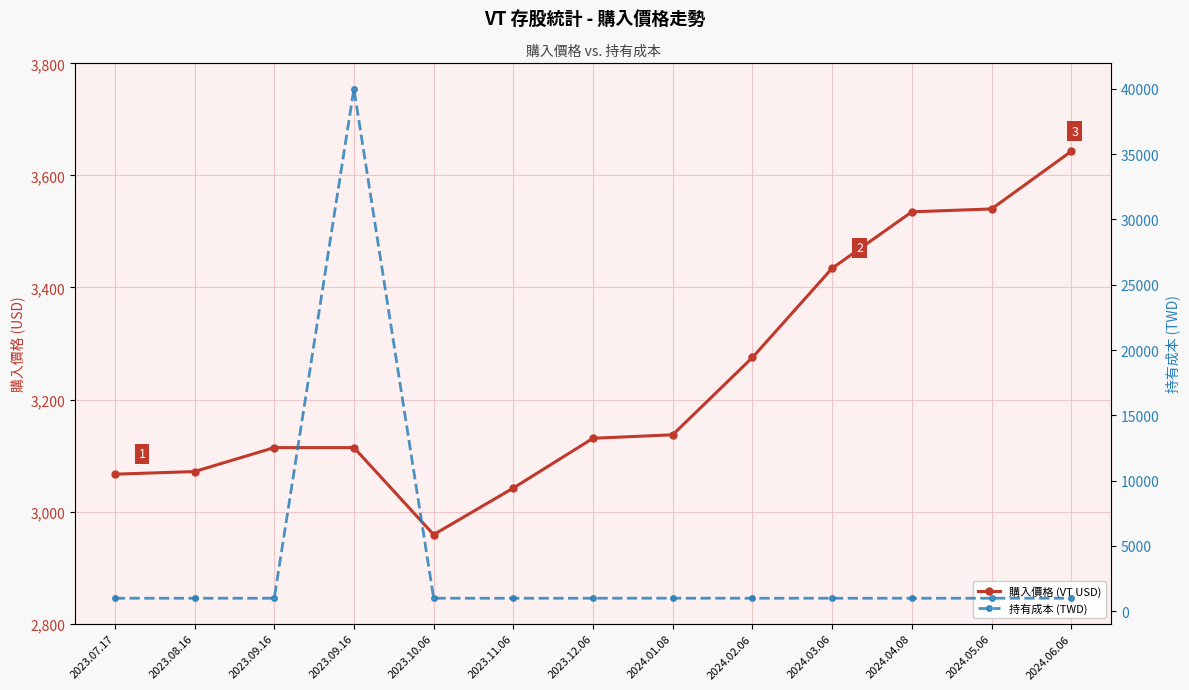

At which label does 持有成本 (TWD) reach its minimum?

2023.07.17